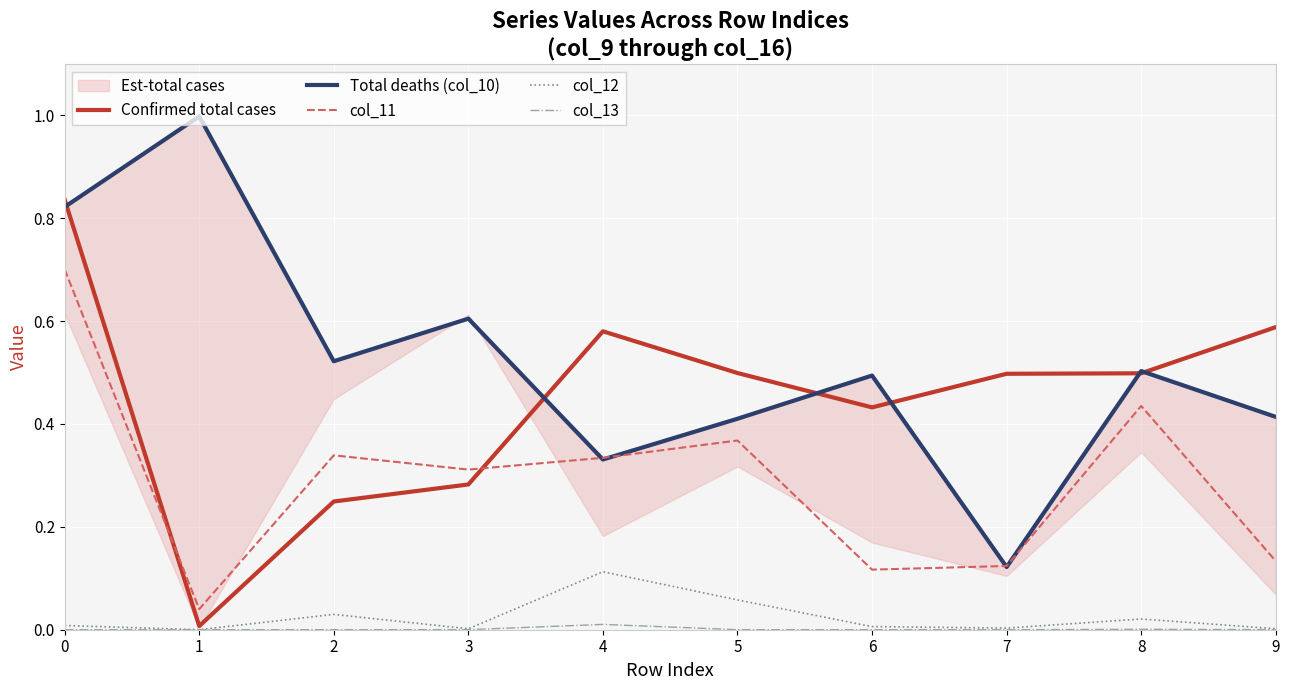

What is the total value across all series at 9?

1.1